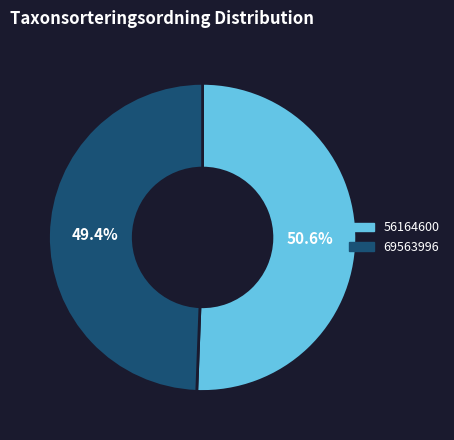

Which slice is the smallest?

69563996